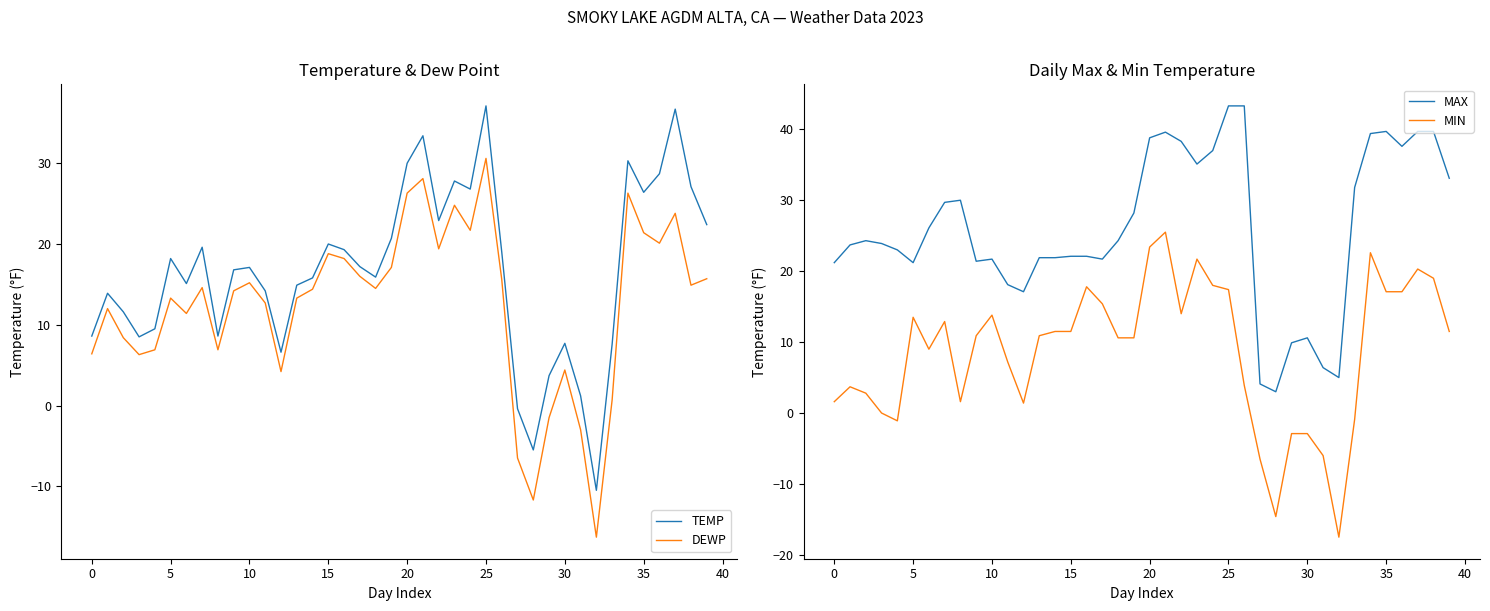

True or false: TEMP and MIN intersect in this chart.

False